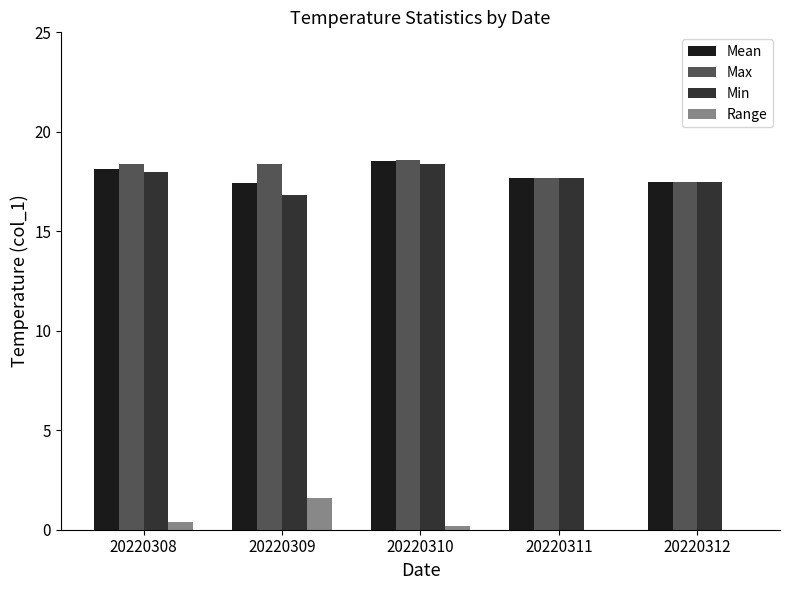

Count the Max values in the range 17 to 18.

2